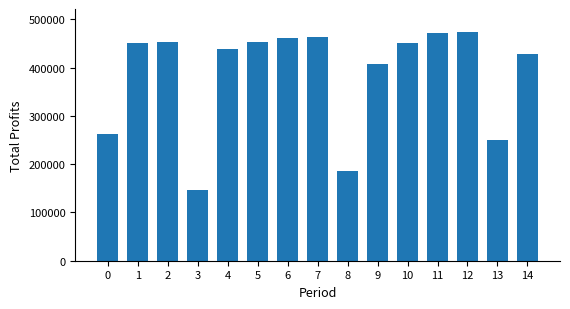

Are the bars grouped side by side (vs. stacked)?

No